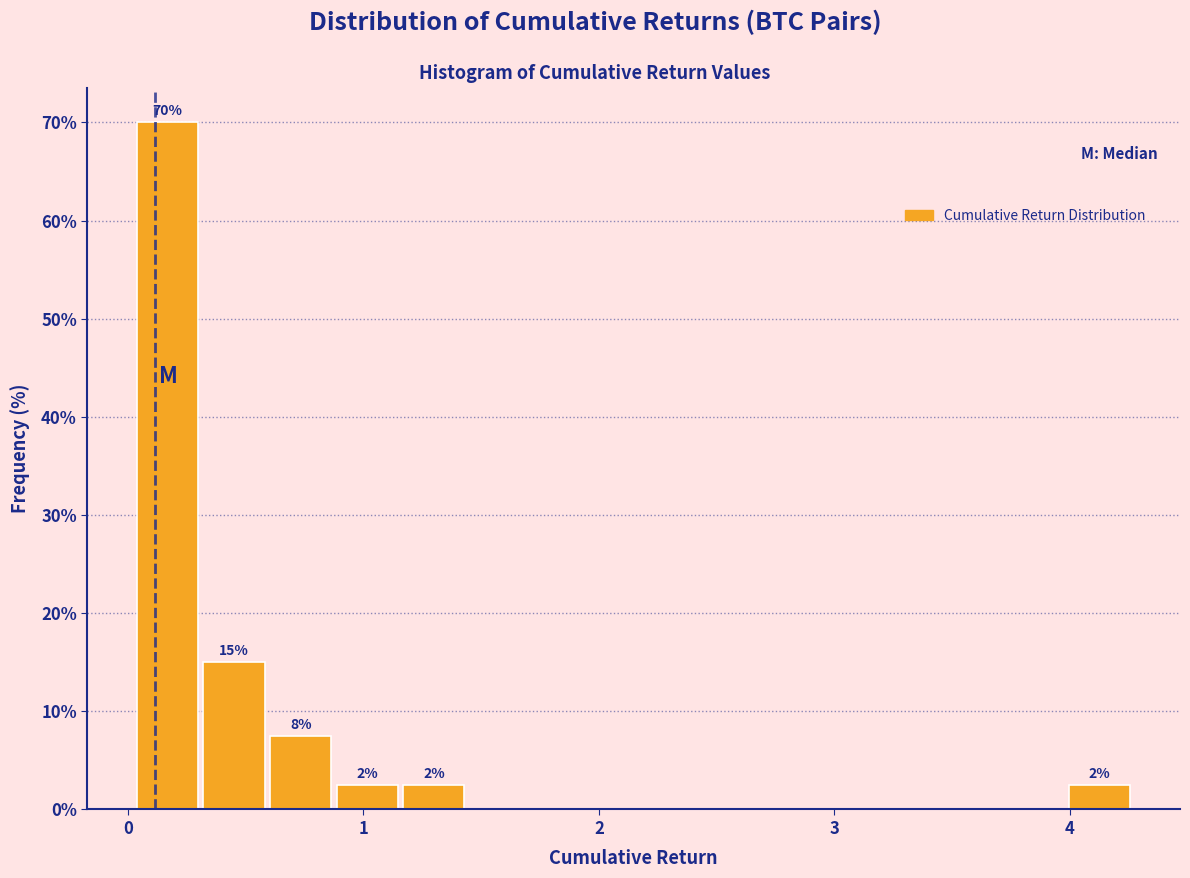

Around what value on the x-axis is the tallest bar? Give the approximate position of its centre, as read against the axis.

0.2